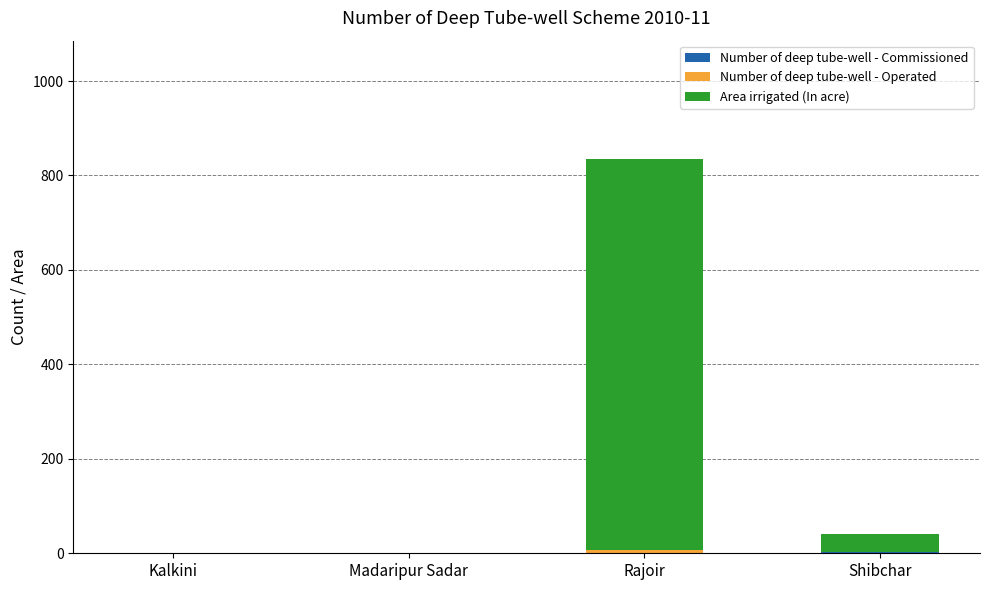

At which category is the sum across all series the highest?

Rajoir